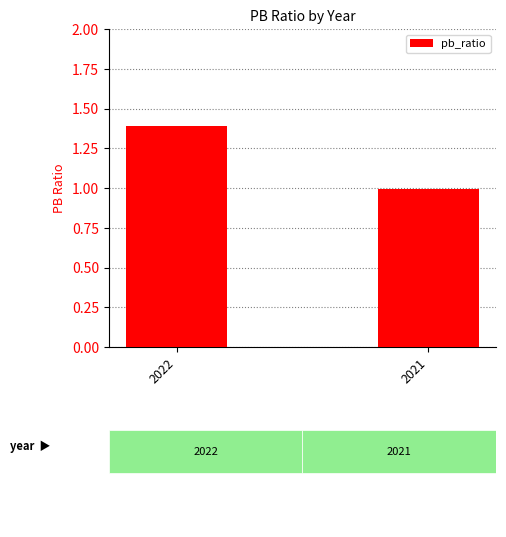

Where is the data nearest to the value 1?

2021